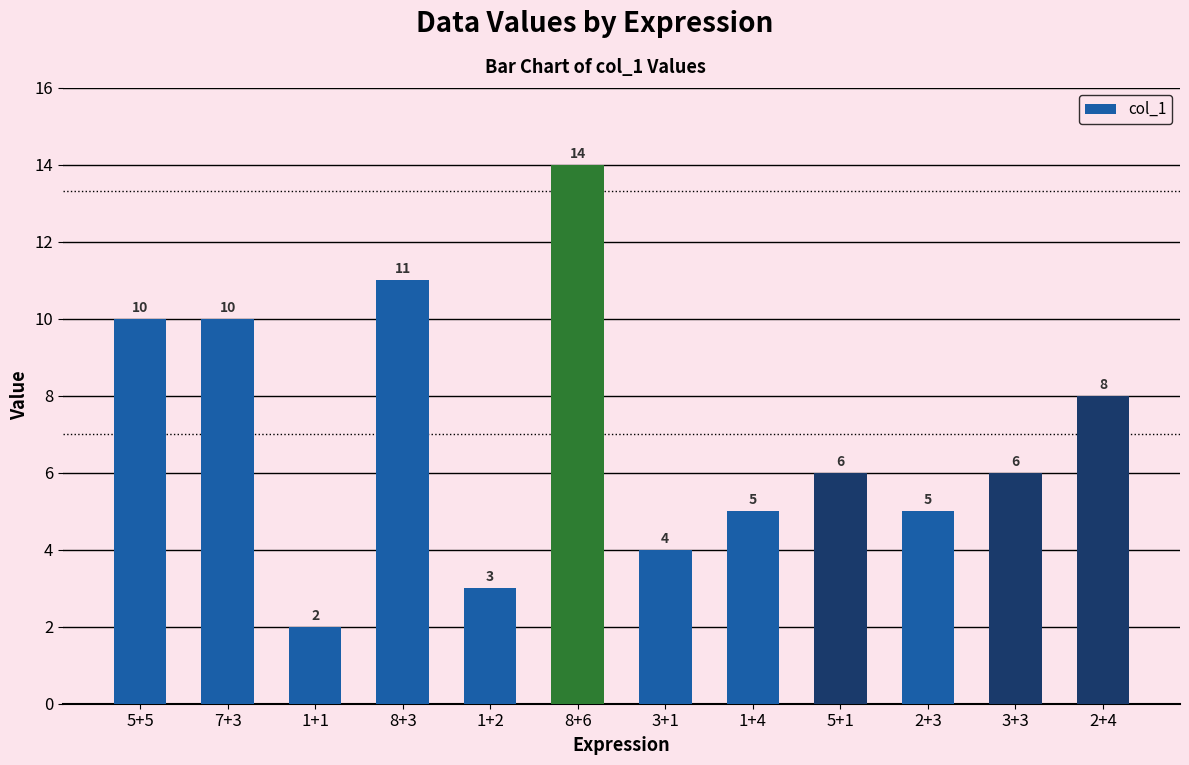

What position from the left is 8+3?

4